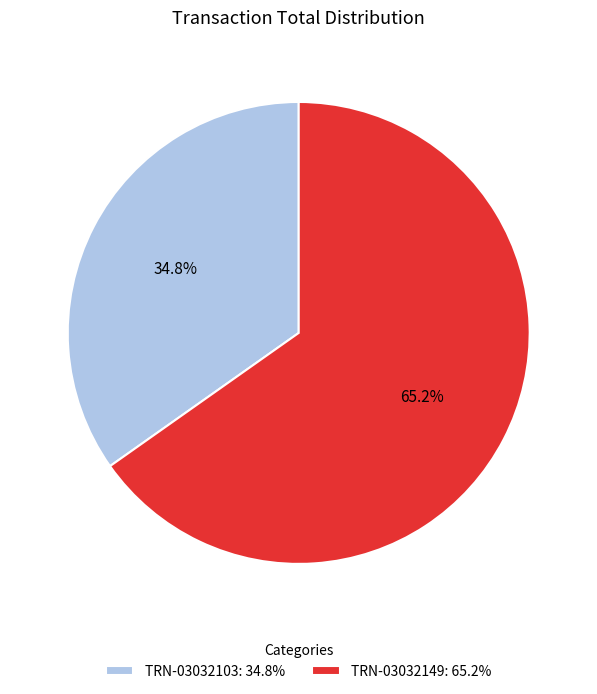

Count the number of slices in the pie.

2